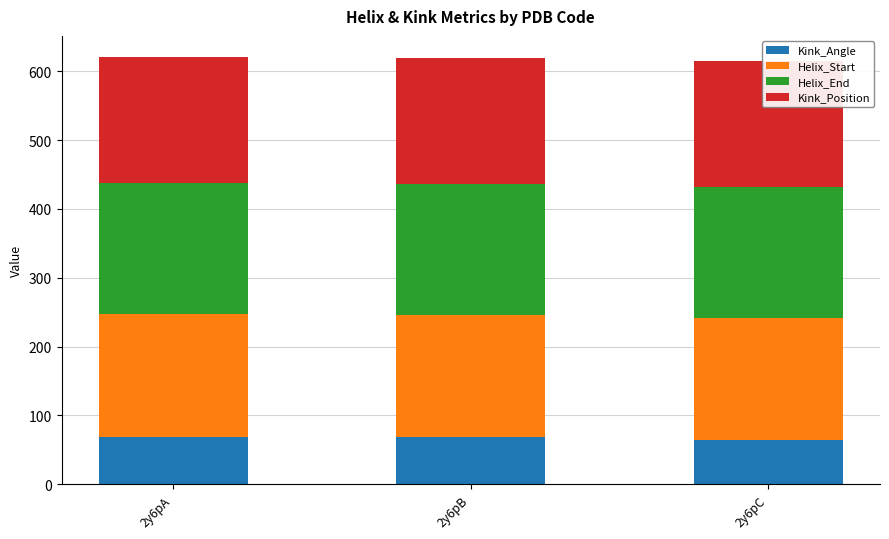

Reading left to right, list all the values displayed in this chart.

Kink_Angle: 2y6pA=69.3	2y6pB=68.0	2y6pC=63.9
Helix_Start: 2y6pA=178.0	2y6pB=178.0	2y6pC=178.0
Helix_End: 2y6pA=190.0	2y6pB=190.0	2y6pC=190.0
Kink_Position: 2y6pA=183.0	2y6pB=183.0	2y6pC=183.0